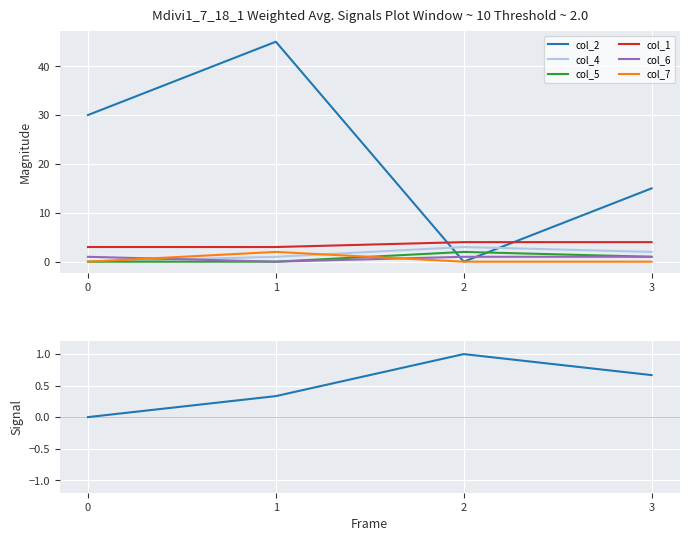

The col_2 series shows 15.0 at 3. True or false?

True